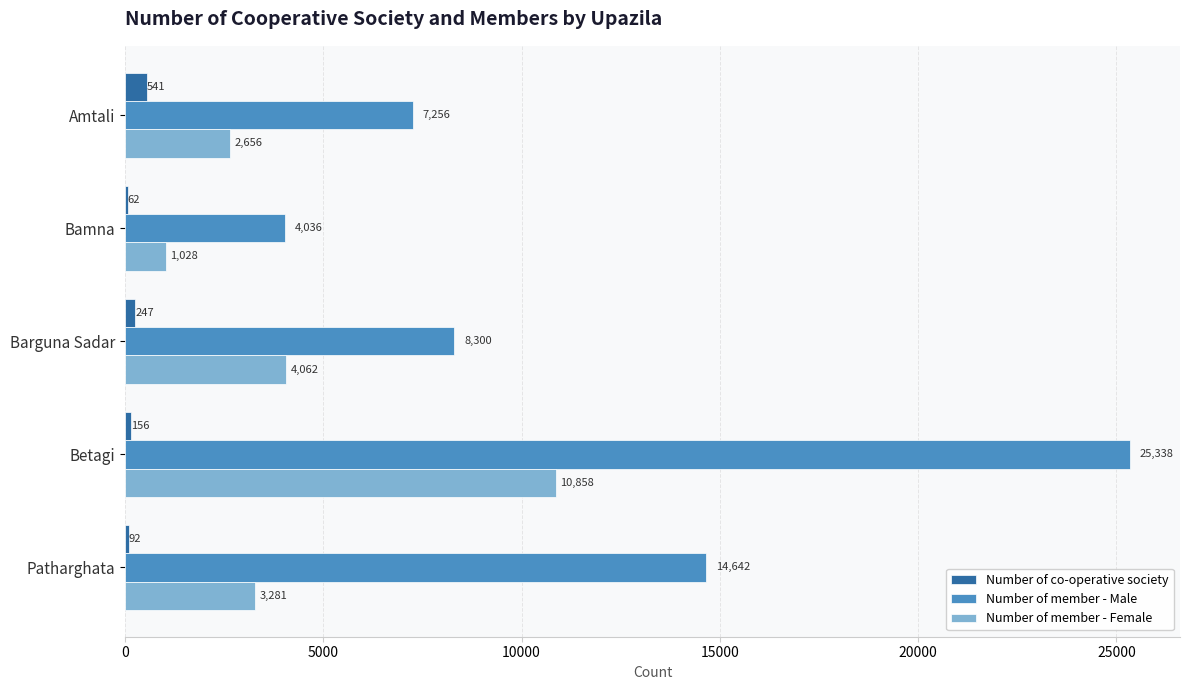

Count the number of categories in the chart.

5